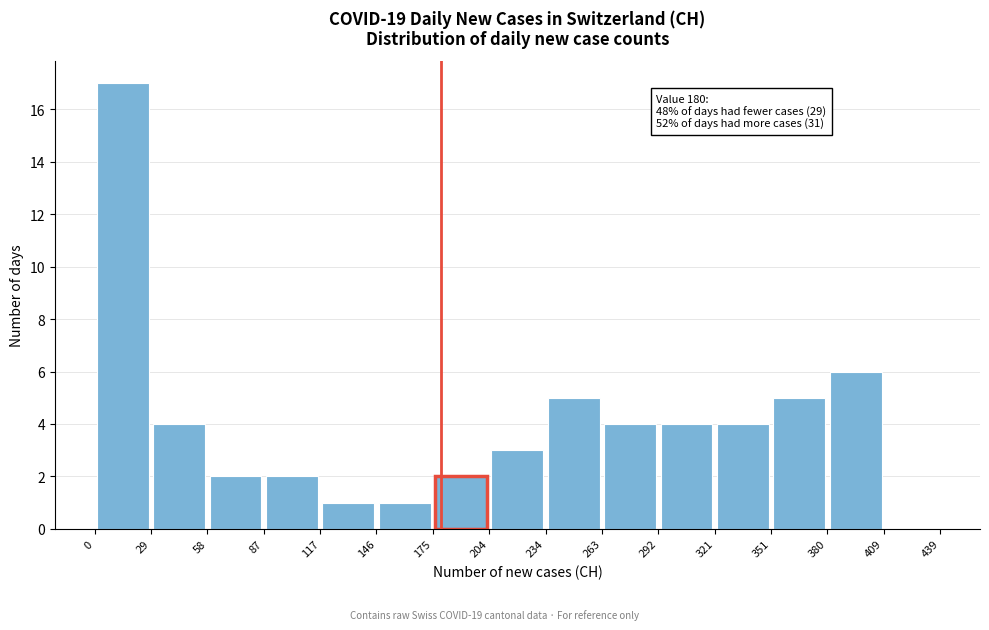

Over which range of the x-axis is the bar tallest?

0 to 29